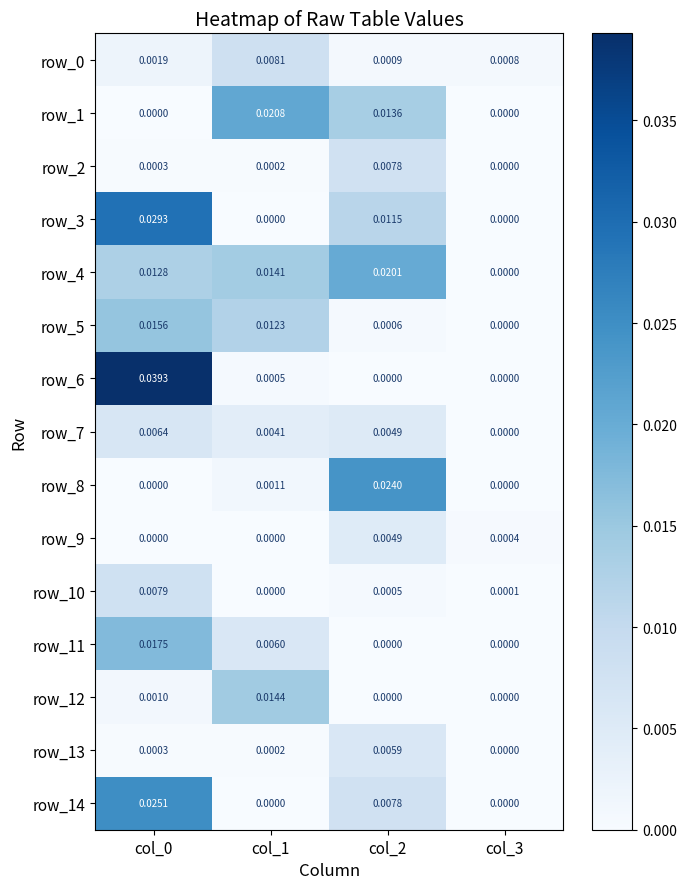

Which series changed the most between col_1 and col_3?

row_1